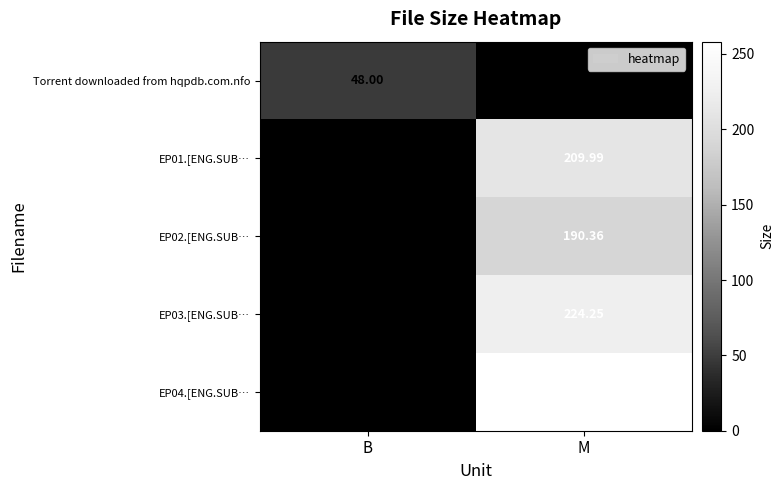

True or false: EP03.[ENG.SUB… has a value of -71.8 at B.

False